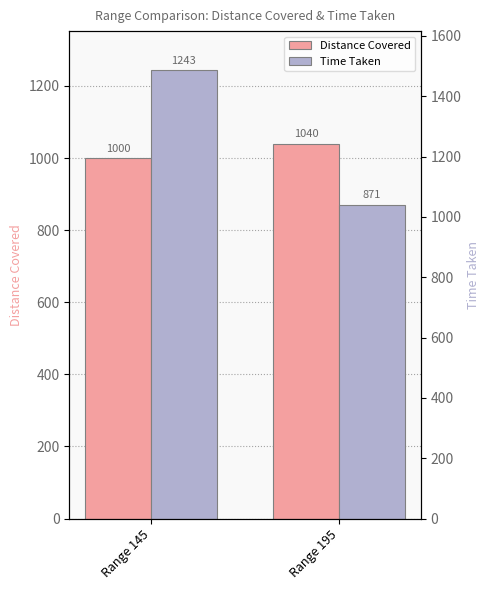

Reading left to right, what are all the values shown in this chart?

Distance Covered: 1000.0	1040.0
Time Taken: 1242.9	870.9